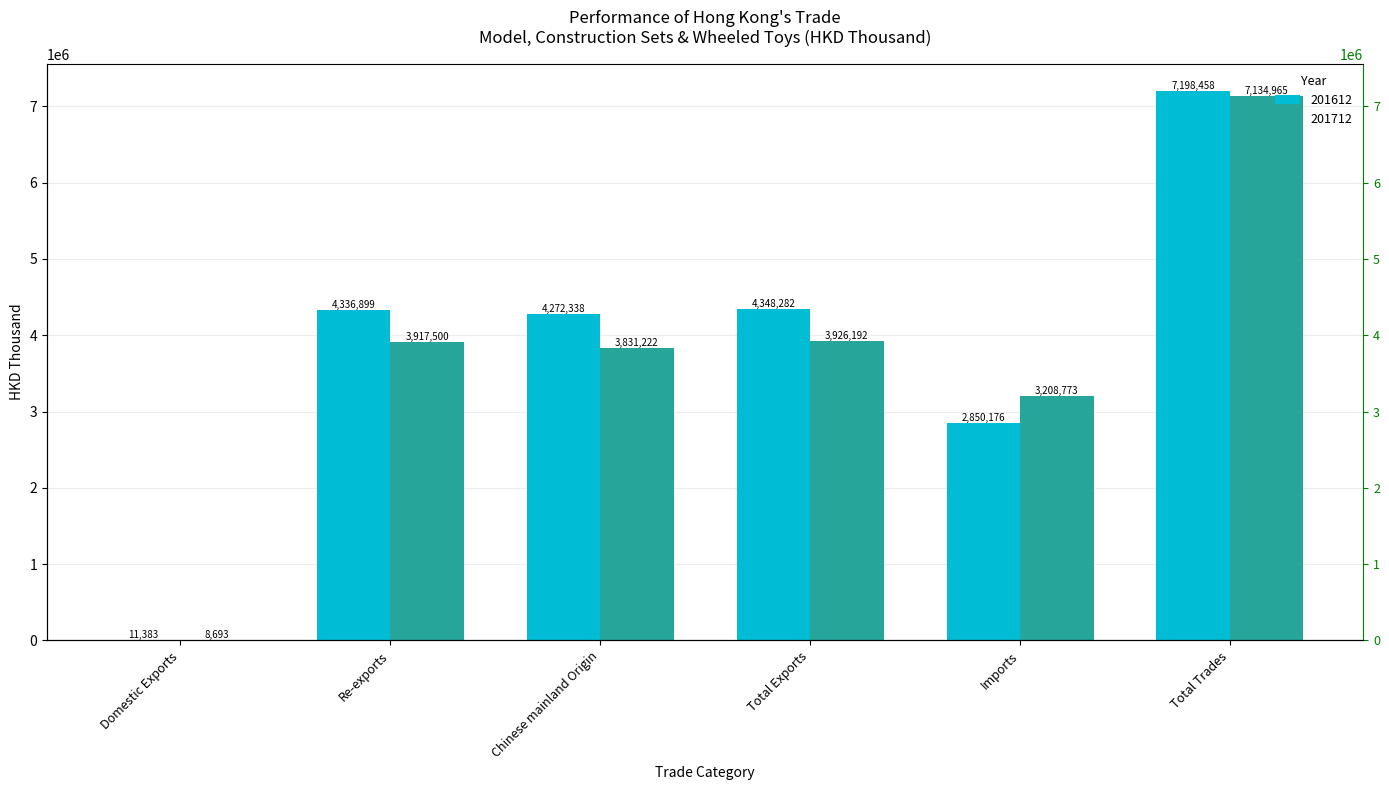

True or false: 201612 has a value of 4348281.9 at Total Exports.

True